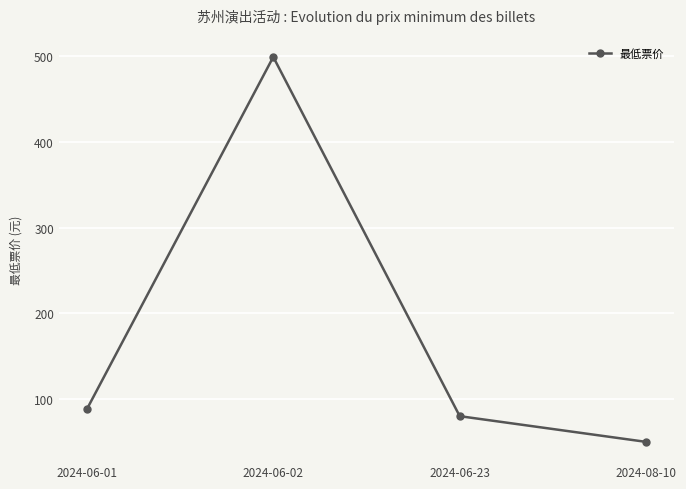

How many data points does each series have?

4